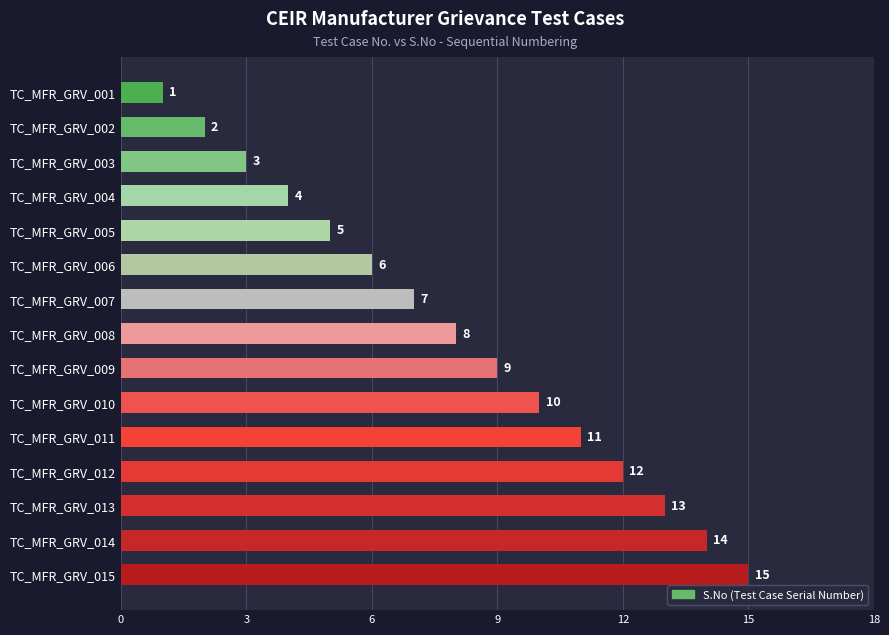

At which label is the value closest to 8?

TC_MFR_GRV_008